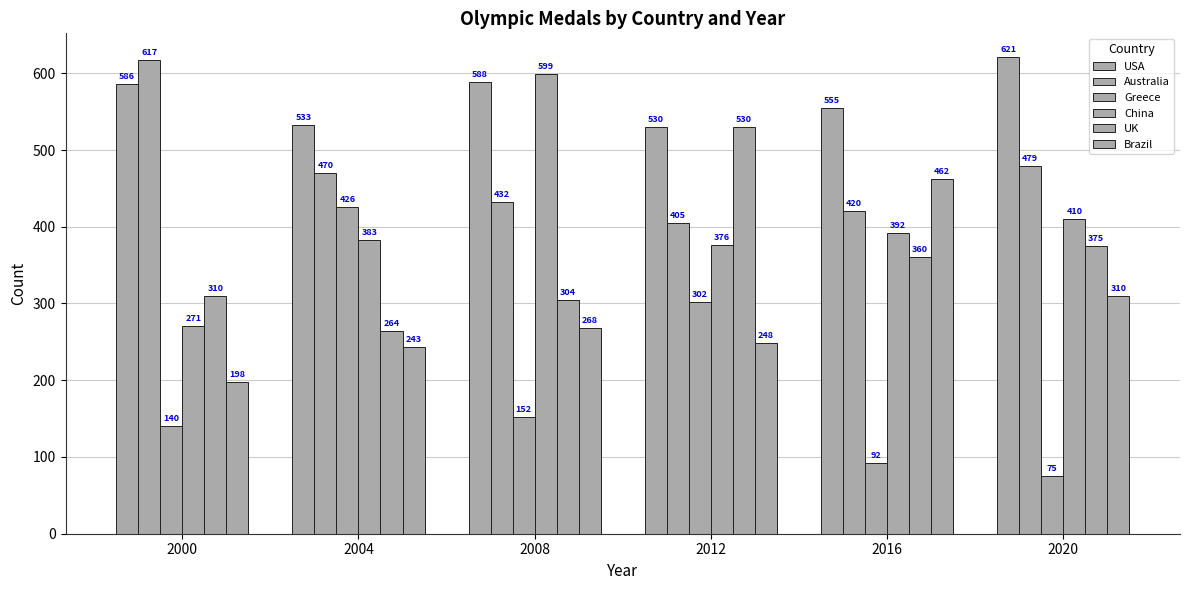

What is the greatest value displayed?

621